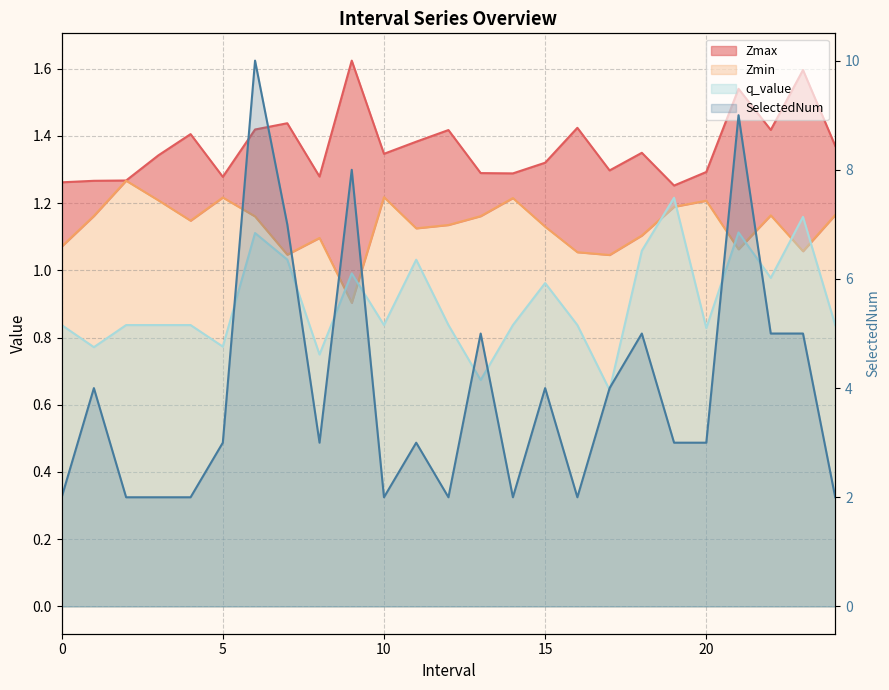

Where is SelectedNum nearest to the value 6?

7.0